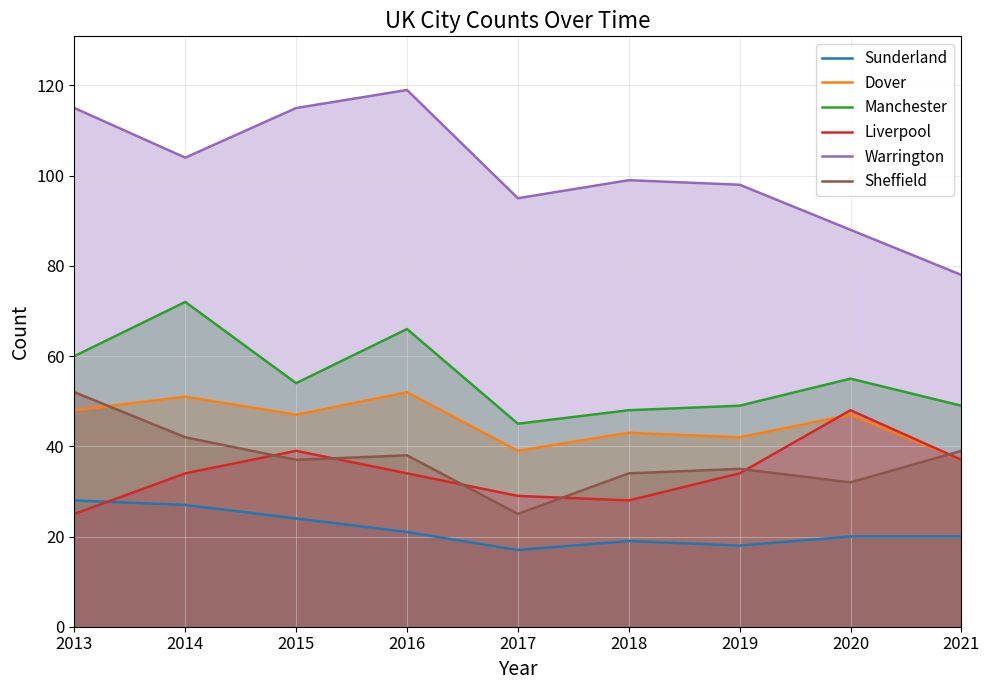

What is the value of the Manchester point at the 8th from the left?

55